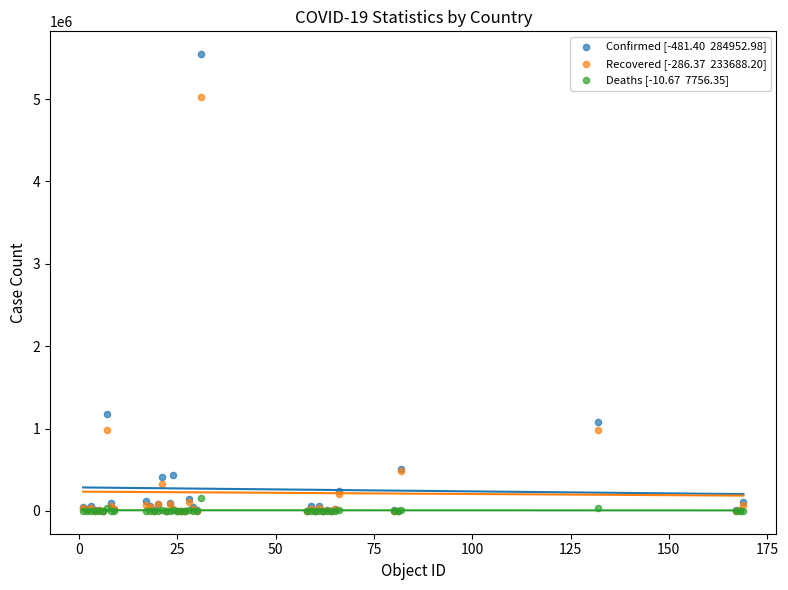

Across all series, what Y value is closest to 2772852?

1173533